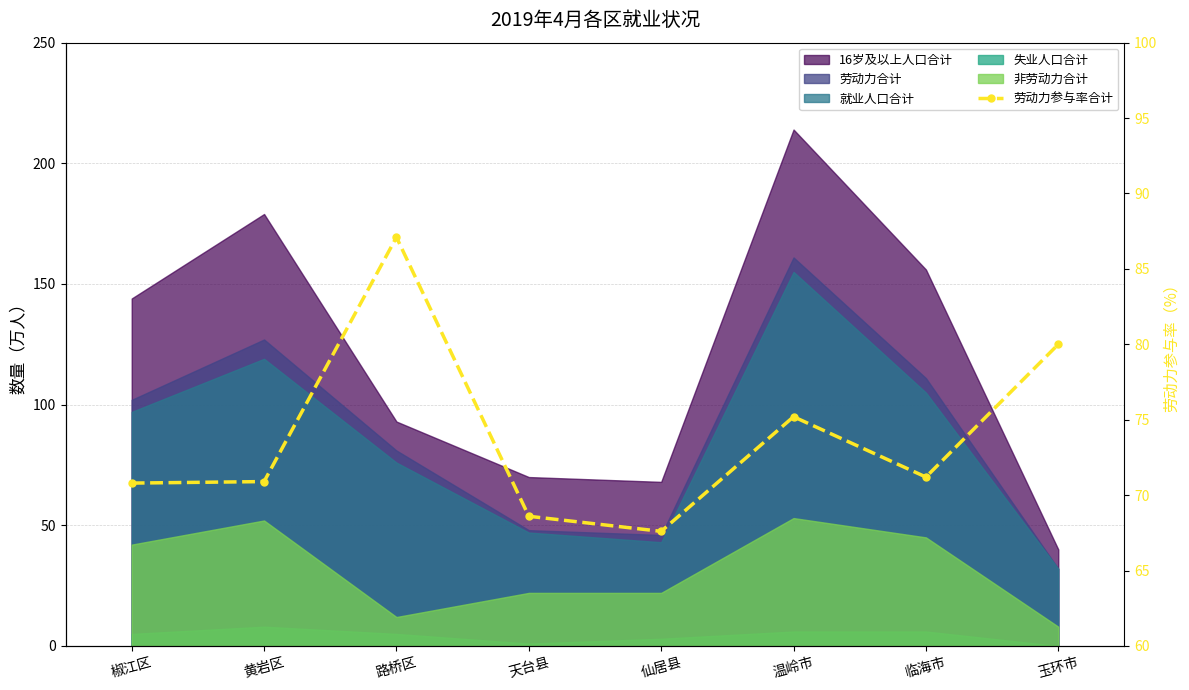

How many data points does each series have?

8